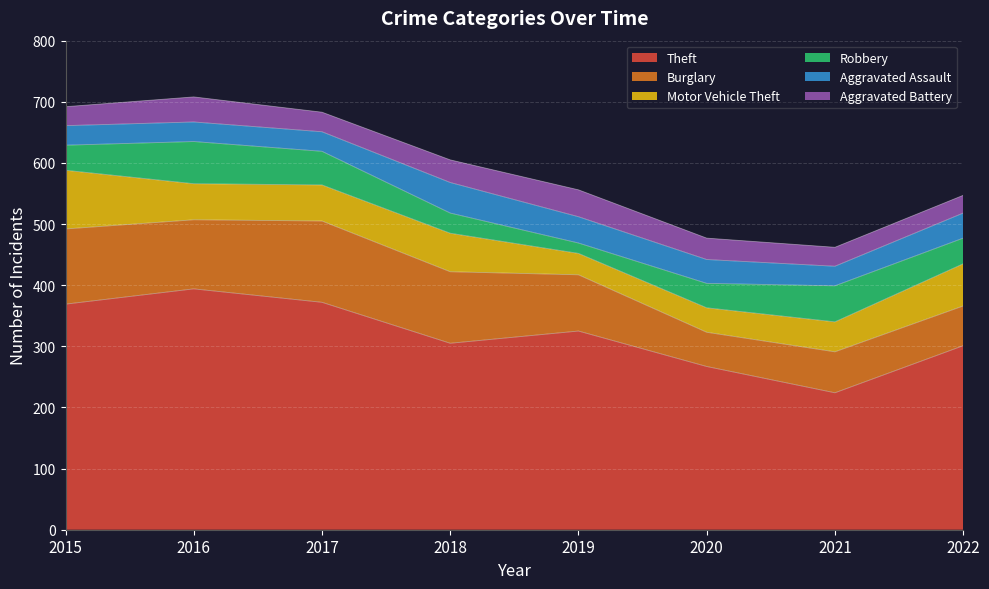

What is the difference between the maximum and minimum values in the Aggravated Battery series?

15